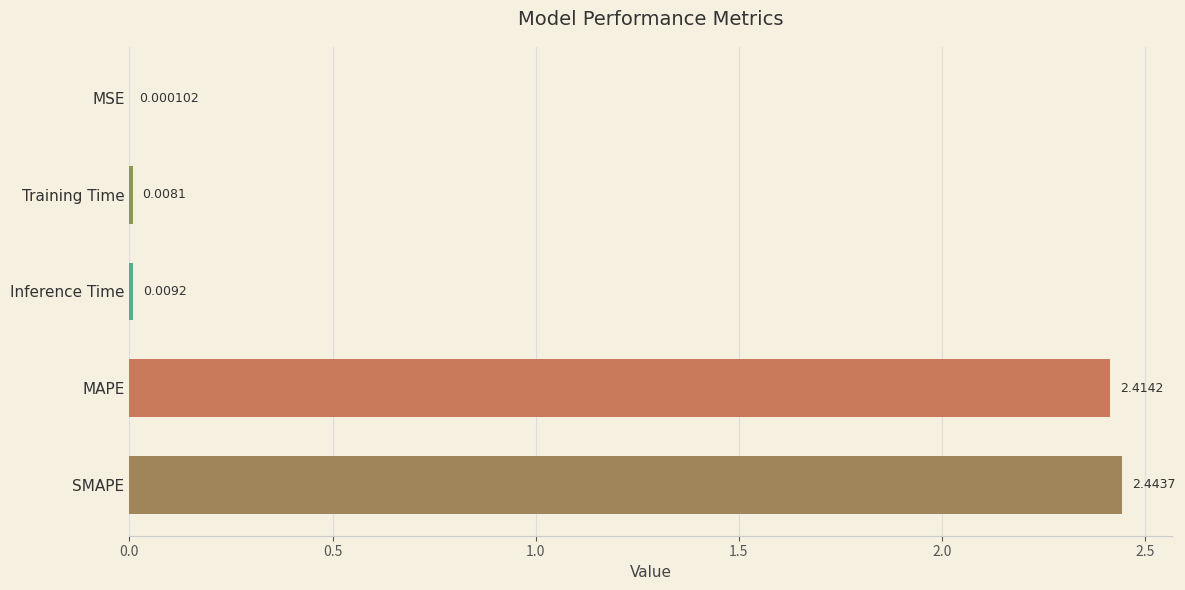

At which category does the chart reach its peak across all series?

SMAPE